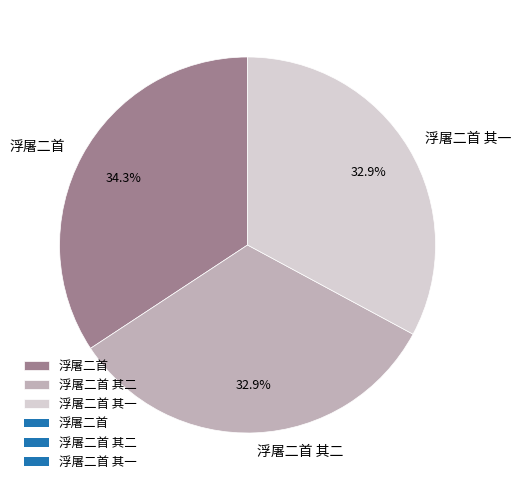

To the nearest percent, what is the difference between the largest and smallest slice percentages?

1%